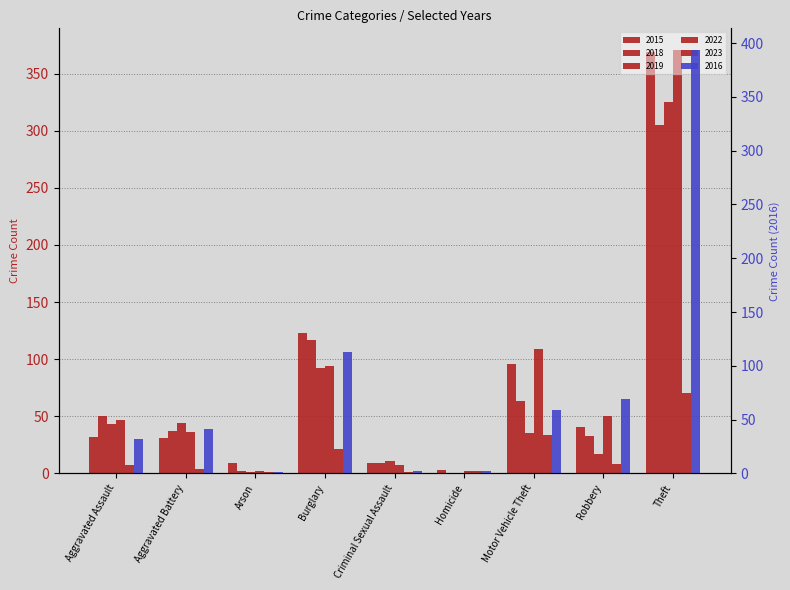

Rank the categories by 2016 value from lowest to highest.

Arson, Criminal Sexual Assault, Homicide, Aggravated Assault, Aggravated Battery, Motor Vehicle Theft, Robbery, Burglary, Theft